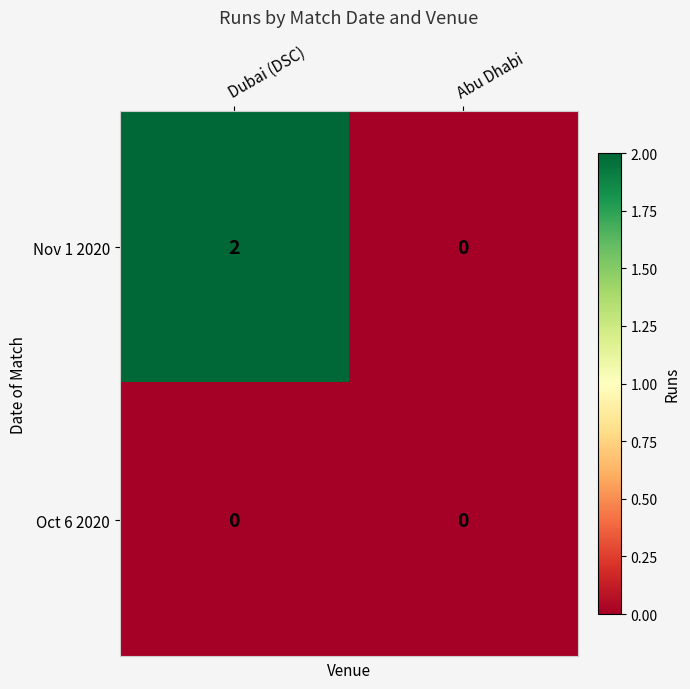

At which category is the sum across all series the highest?

Dubai (DSC)